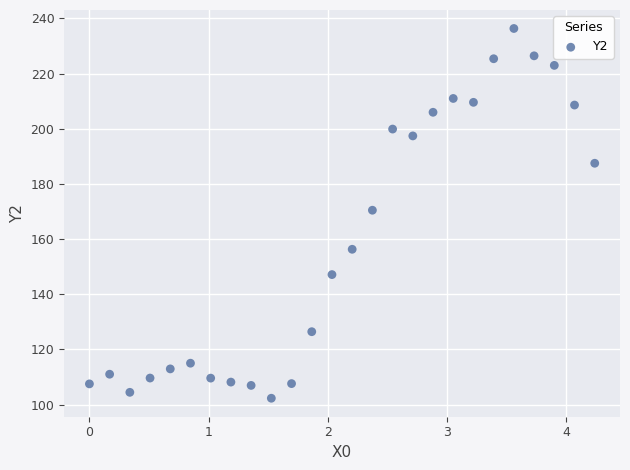

What is the range of Y values (max minus min)?

134.1